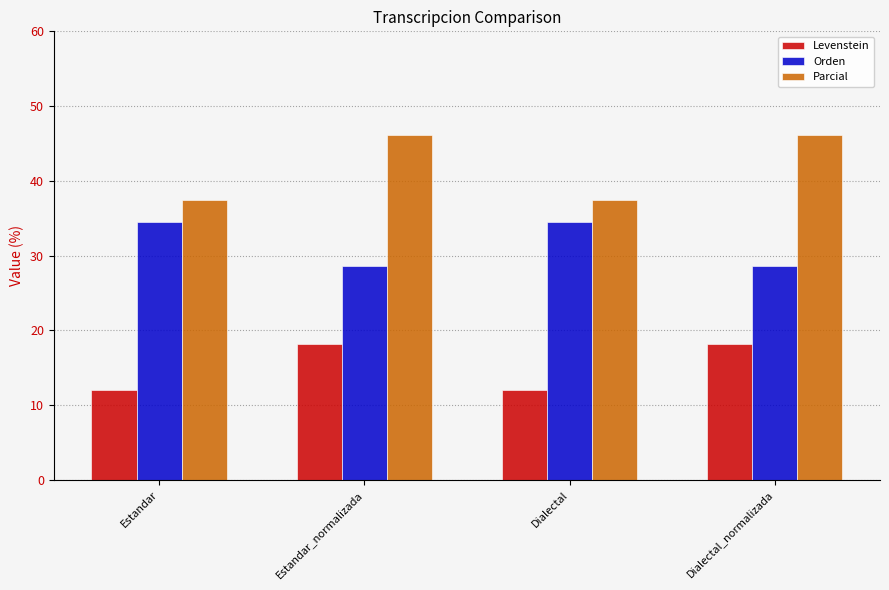

Are the bars grouped side by side (vs. stacked)?

Yes